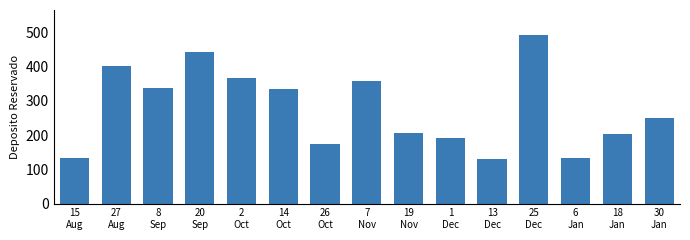

What is the difference between the second highest and second lowest values?

311